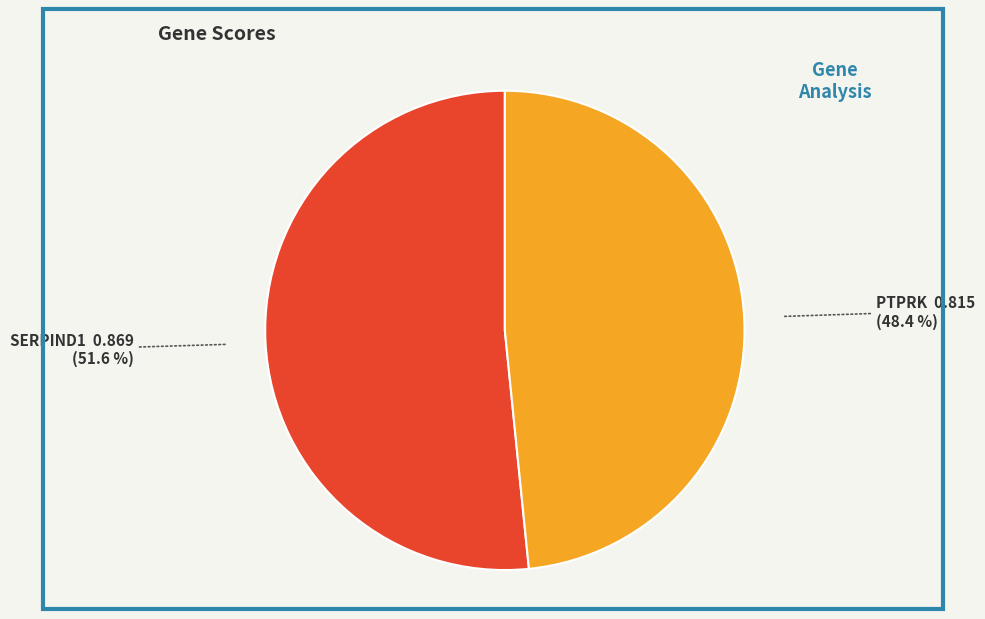

To the nearest percent, what portion does PTPRK represent?

48%